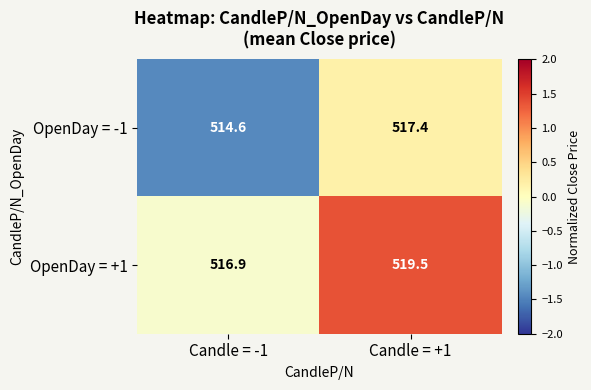

Where is OpenDay = -1 nearest to the value 516?

Candle = -1